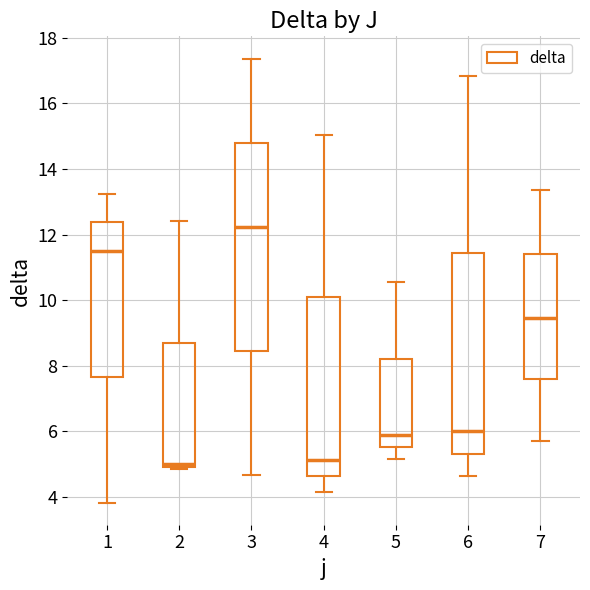

Reading left to right, transcribe this box plot: for each box, give where its median line is, the range the box spans, and where its two whiskers end, as read against the y-axis. The values are not printed on the chart, so give them approximately, as read against the axis.

1: median 11.4, box 7.6 to 12.4, whiskers 3.8 to 13.2
2: median 5.0 (just above the box's lower edge), box 5.0 to 8.8, whiskers 4.8 to 12.4
3: median 12.2, box 8.4 to 14.8, whiskers 4.6 to 17.4
4: median 5.2, box 4.6 to 10.0, whiskers 4.2 to 15.0
5: median 5.8, box 5.6 to 8.2, whiskers 5.2 to 10.6
6: median 6.0, box 5.4 to 11.4, whiskers 4.6 to 16.8
7: median 9.4, box 7.6 to 11.4, whiskers 5.8 to 13.4